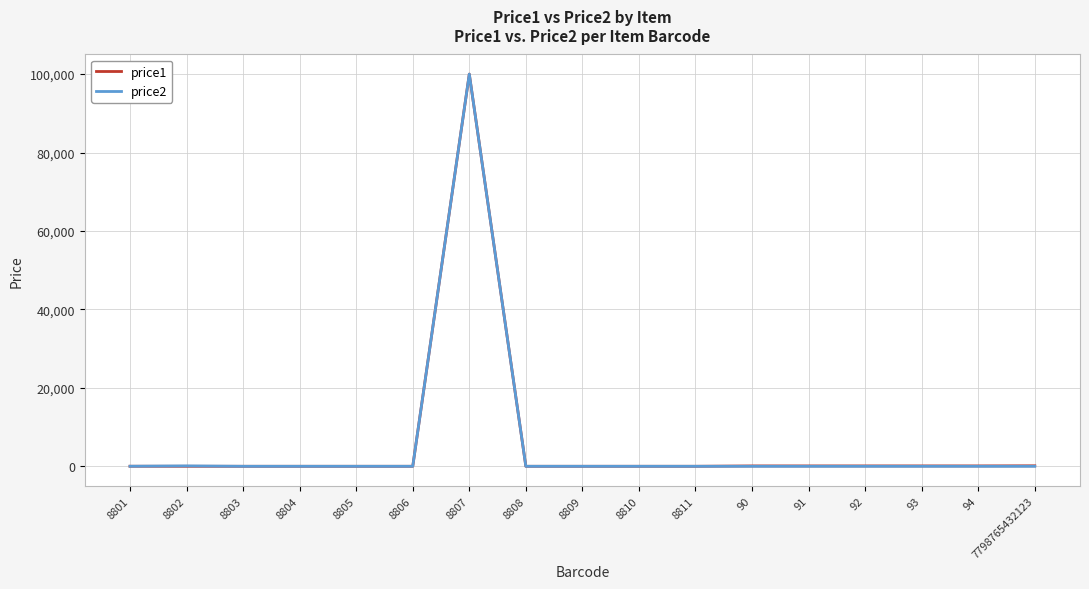

At which label does price1 first exceed 3?

8801